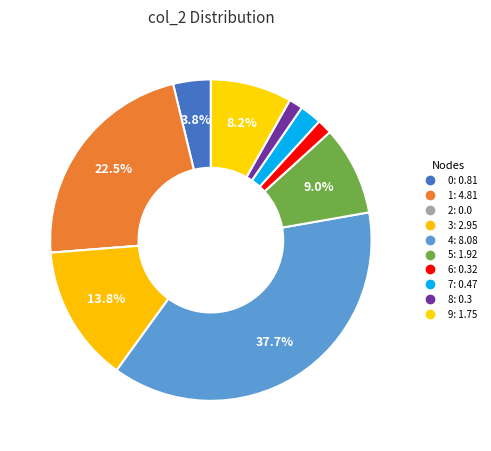

What is the smallest slice in the pie chart?

2